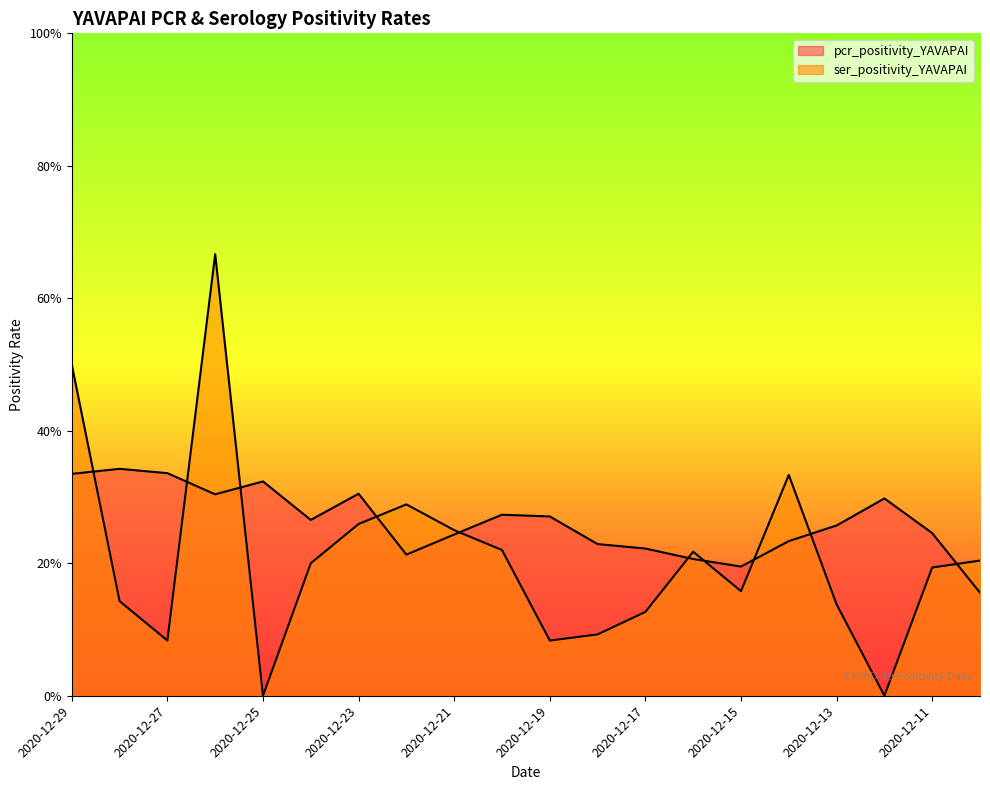

What is the maximum value for ser_positivity_YAVAPAI?

0.7